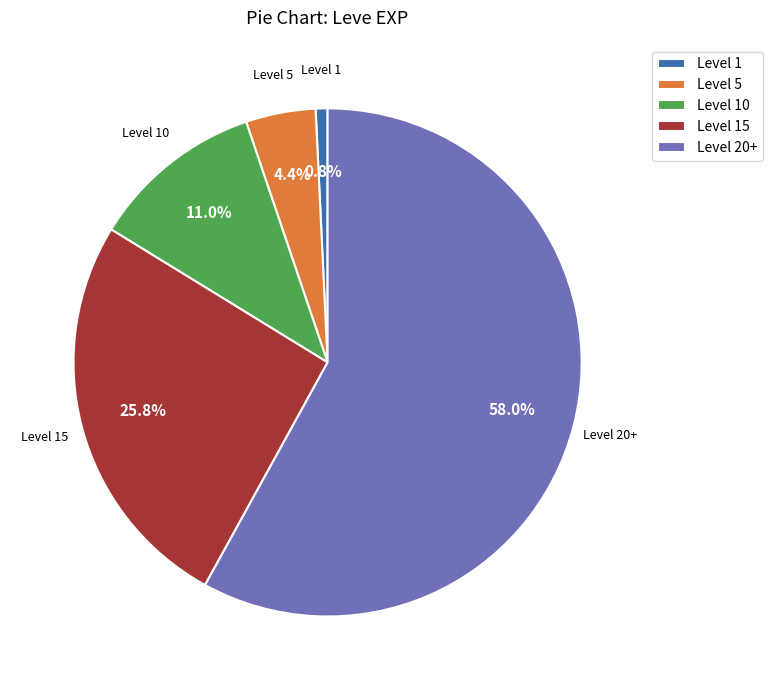

Rank the categories by value from highest to lowest.

Level 20+, Level 15, Level 10, Level 5, Level 1